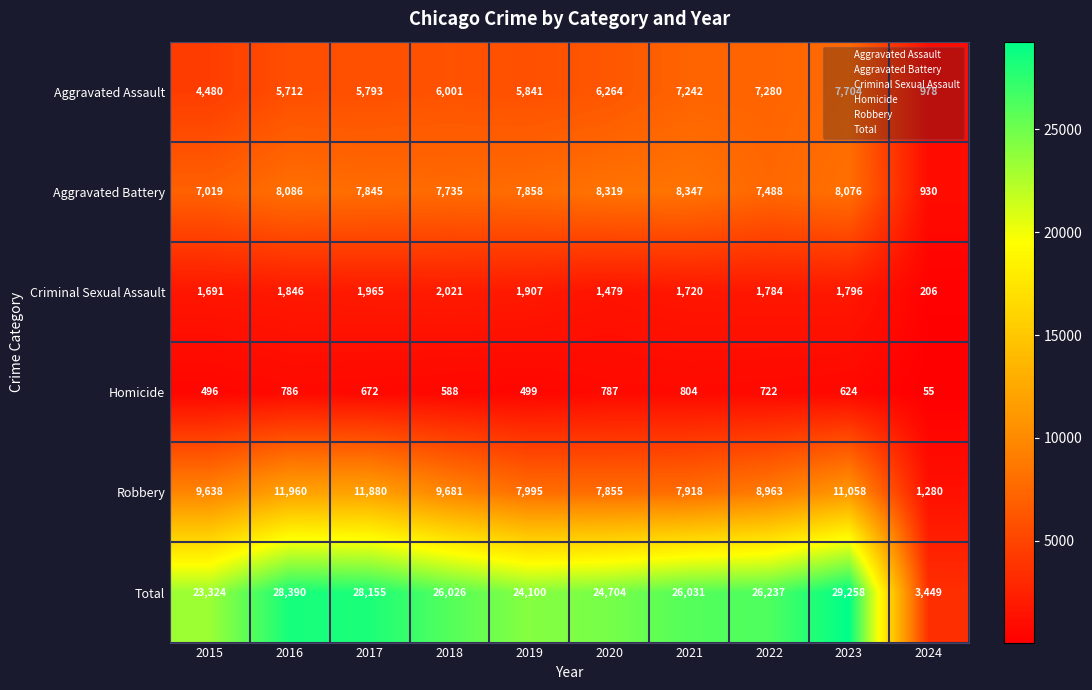

Which series has the largest range (max minus min)?

Total